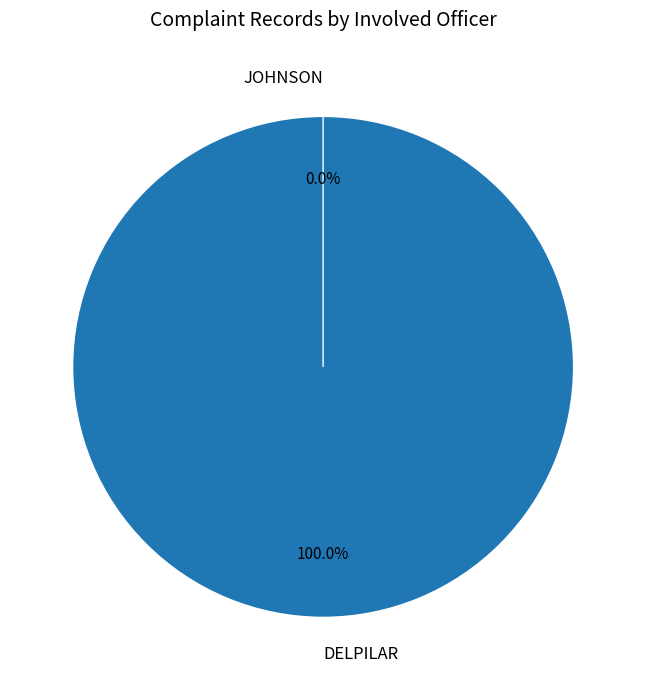

Count the number of slices in the pie.

2